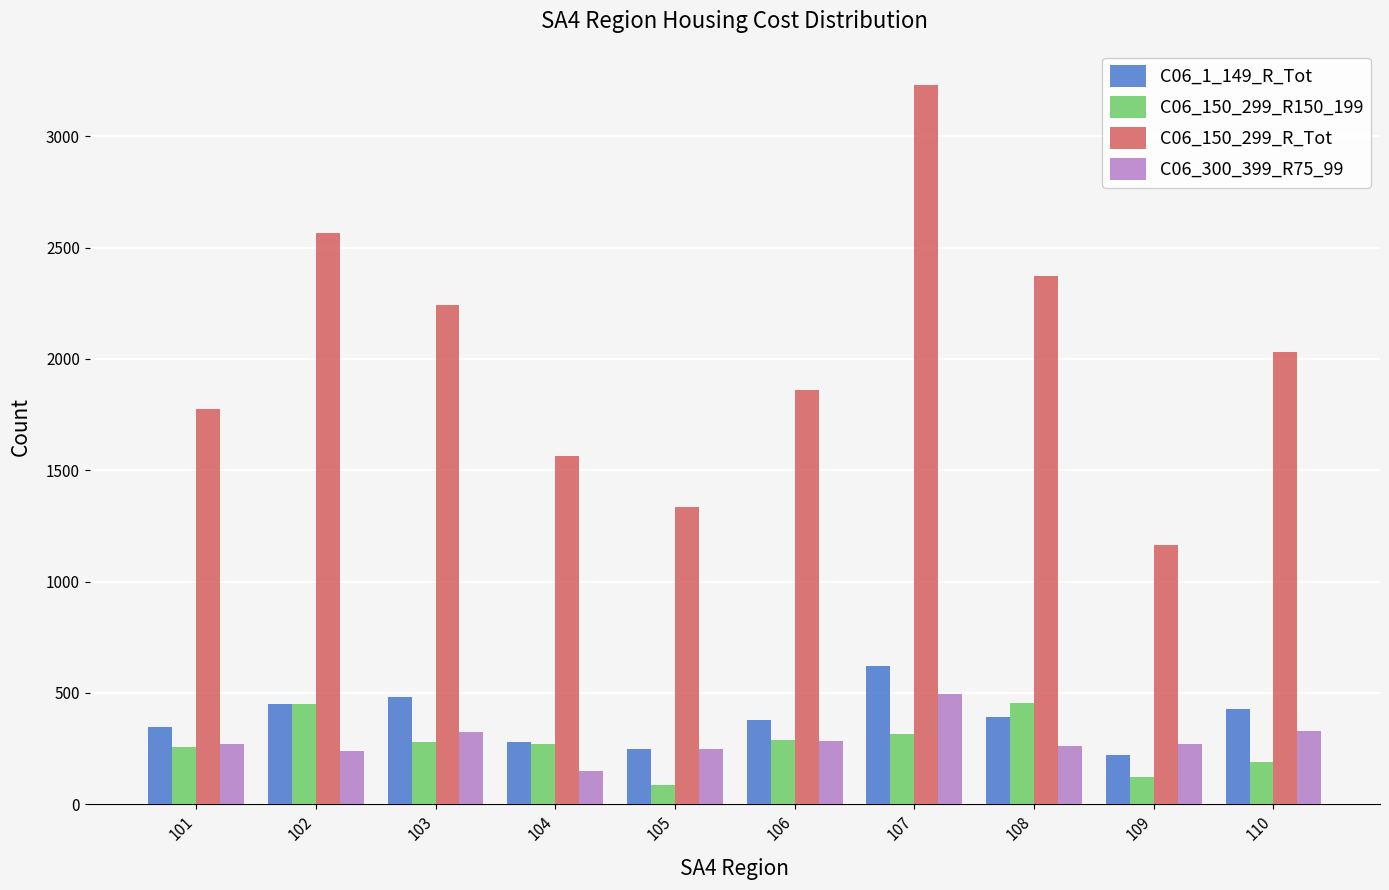

Which series changed the most between 101 and 105?

C06_150_299_R_Tot